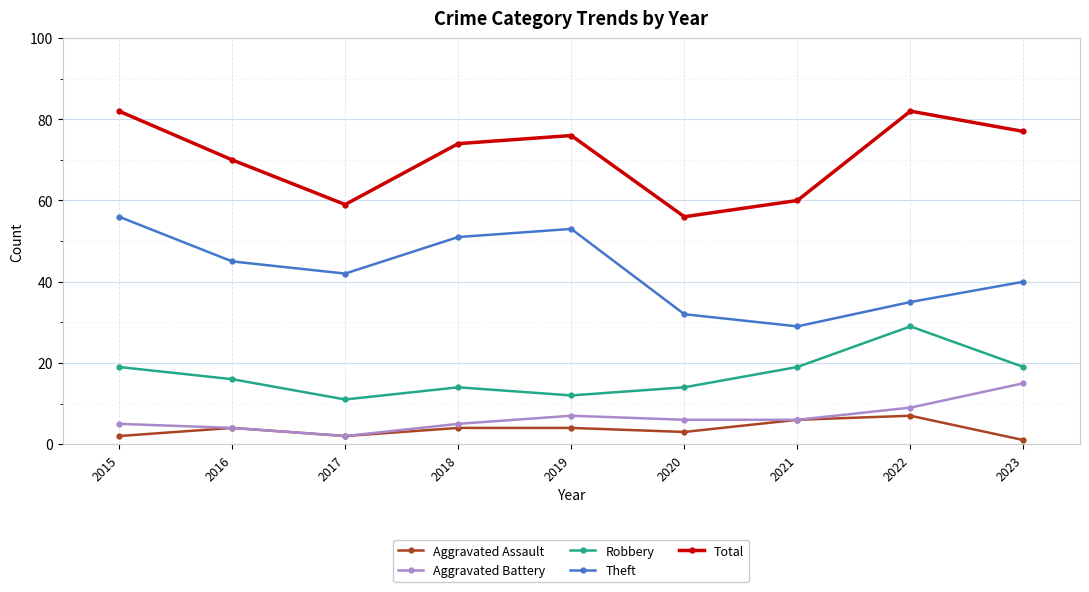

Reading left to right, extract all data points from this chart.

Aggravated Assault: 2015=2	2016=4	2017=2	2018=4	2019=4	2020=3	2021=6	2022=7	2023=1
Aggravated Battery: 2015=5	2016=4	2017=2	2018=5	2019=7	2020=6	2021=6	2022=9	2023=15
Robbery: 2015=19	2016=16	2017=11	2018=14	2019=12	2020=14	2021=19	2022=29	2023=19
Theft: 2015=56	2016=45	2017=42	2018=51	2019=53	2020=32	2021=29	2022=35	2023=40
Total: 2015=82	2016=70	2017=59	2018=74	2019=76	2020=56	2021=60	2022=82	2023=77